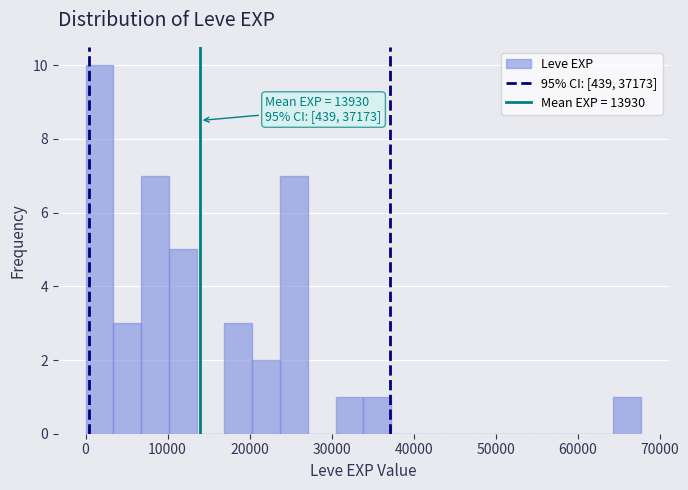

Around what value on the x-axis is the tallest bar? Give the approximate position of its centre, as read against the axis.

2000